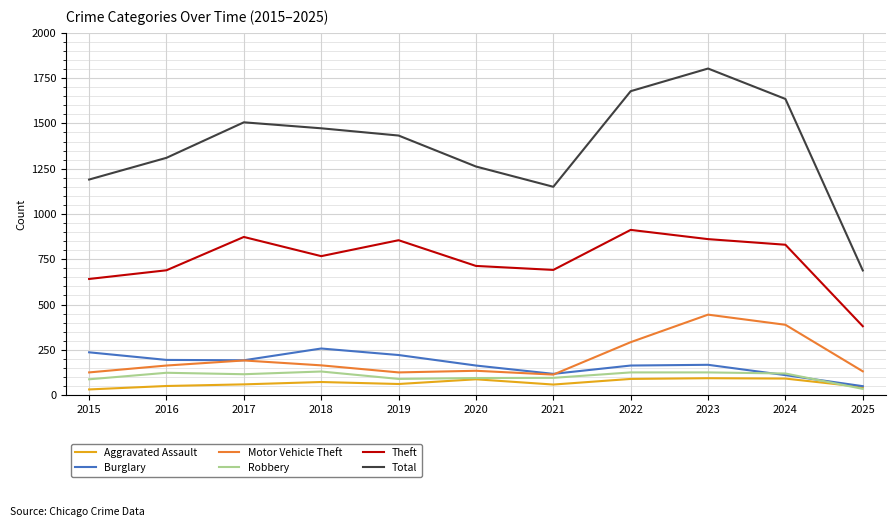

Count the number of data series in this chart.

6